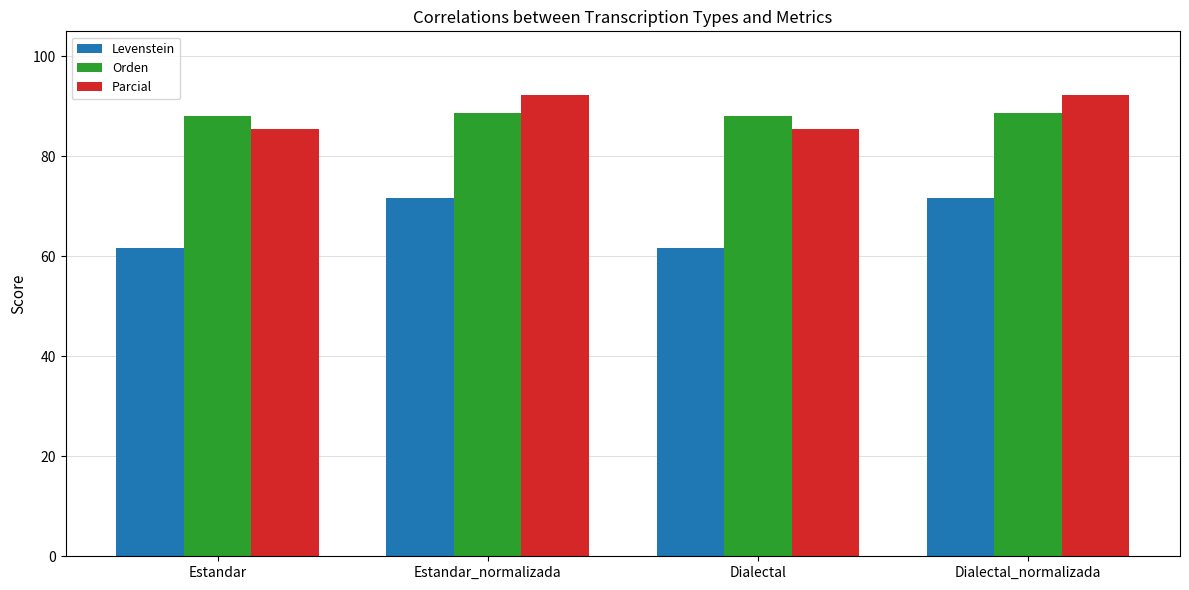

Which series has the largest range (max minus min)?

Levenstein